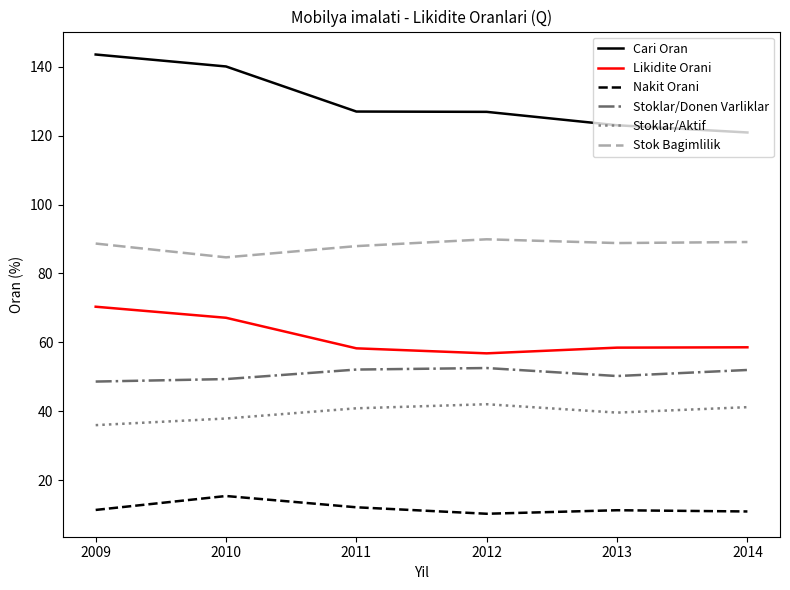

In Nakit Orani, how many points are higher than both neighbors (excluding endpoints)?

2